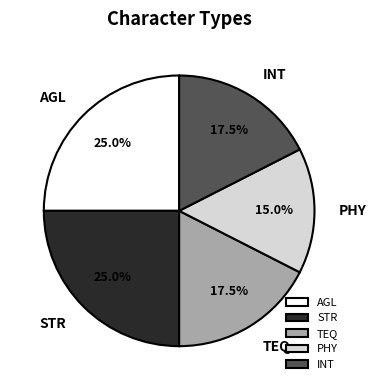

Is there a majority slice in this chart?

No